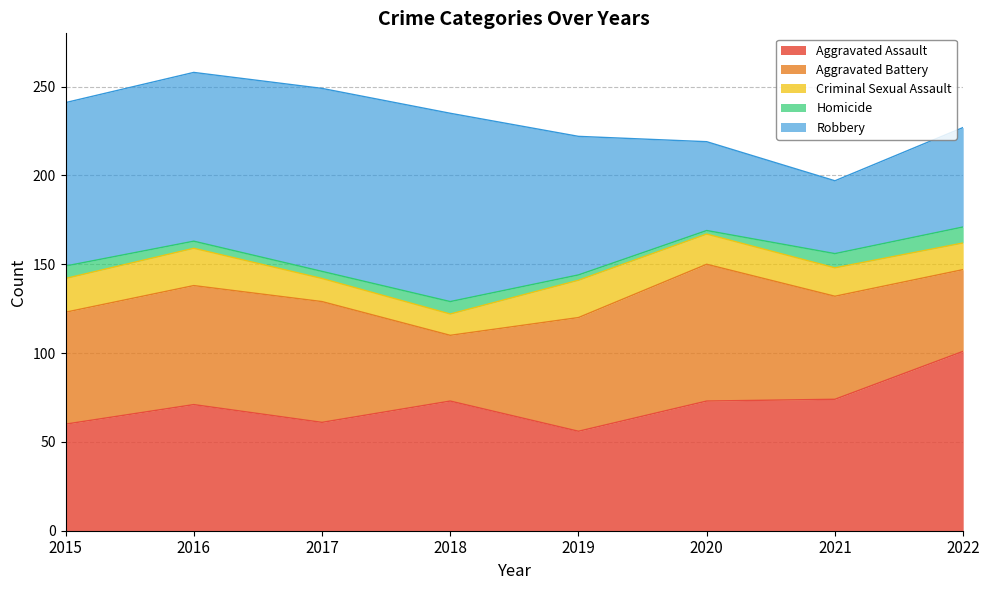

Which series has the largest total across all categories?

Robbery